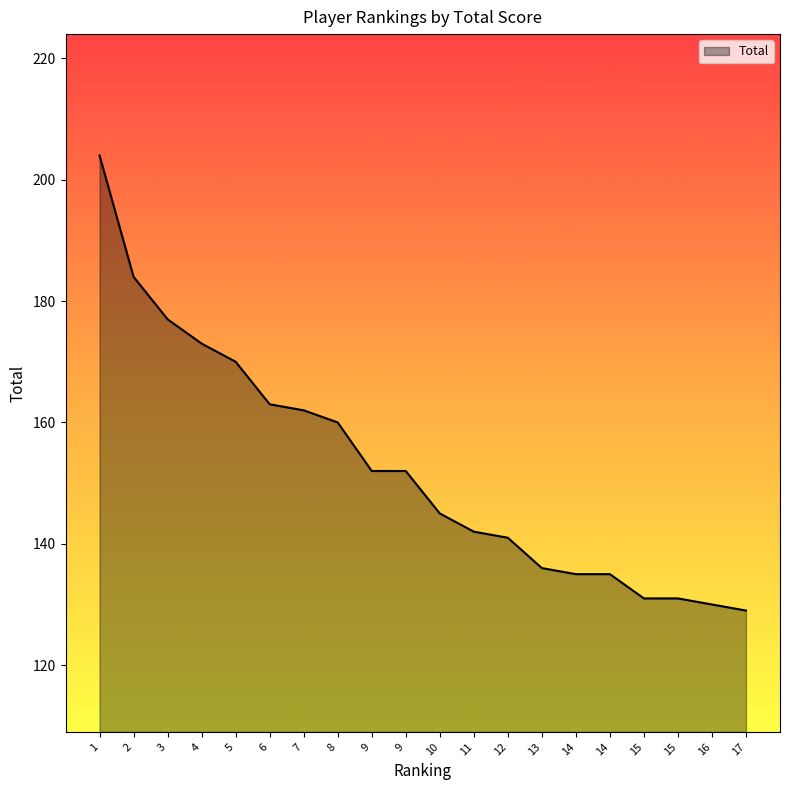

Reading left to right, transcribe all the data shown in this chart.

1=204	2=184	3=177	4=173	5=170	6=163	7=162	8=160	9=152	9=152	10=145	11=142	12=141	13=136	14=135	14=135	15=131	15=131	16=130	17=129